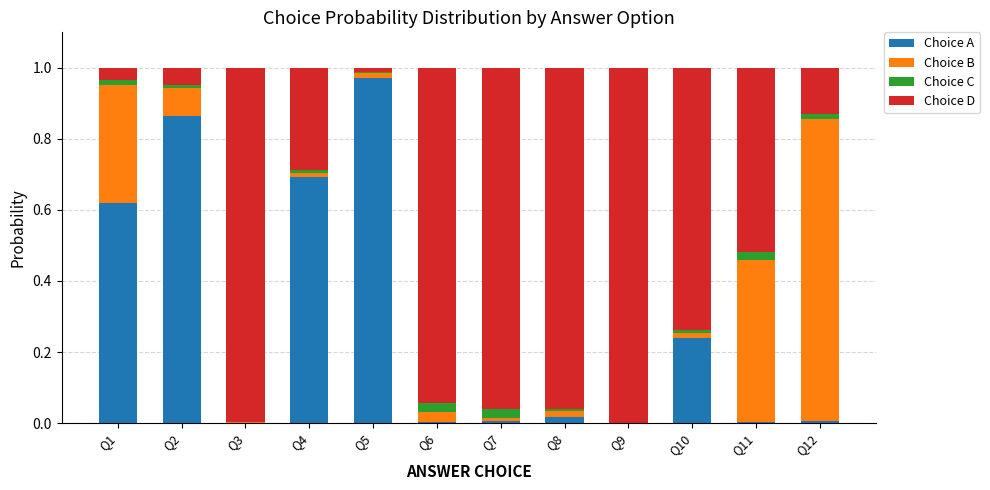

What are all the series names shown in the legend?

Choice A, Choice B, Choice C, Choice D